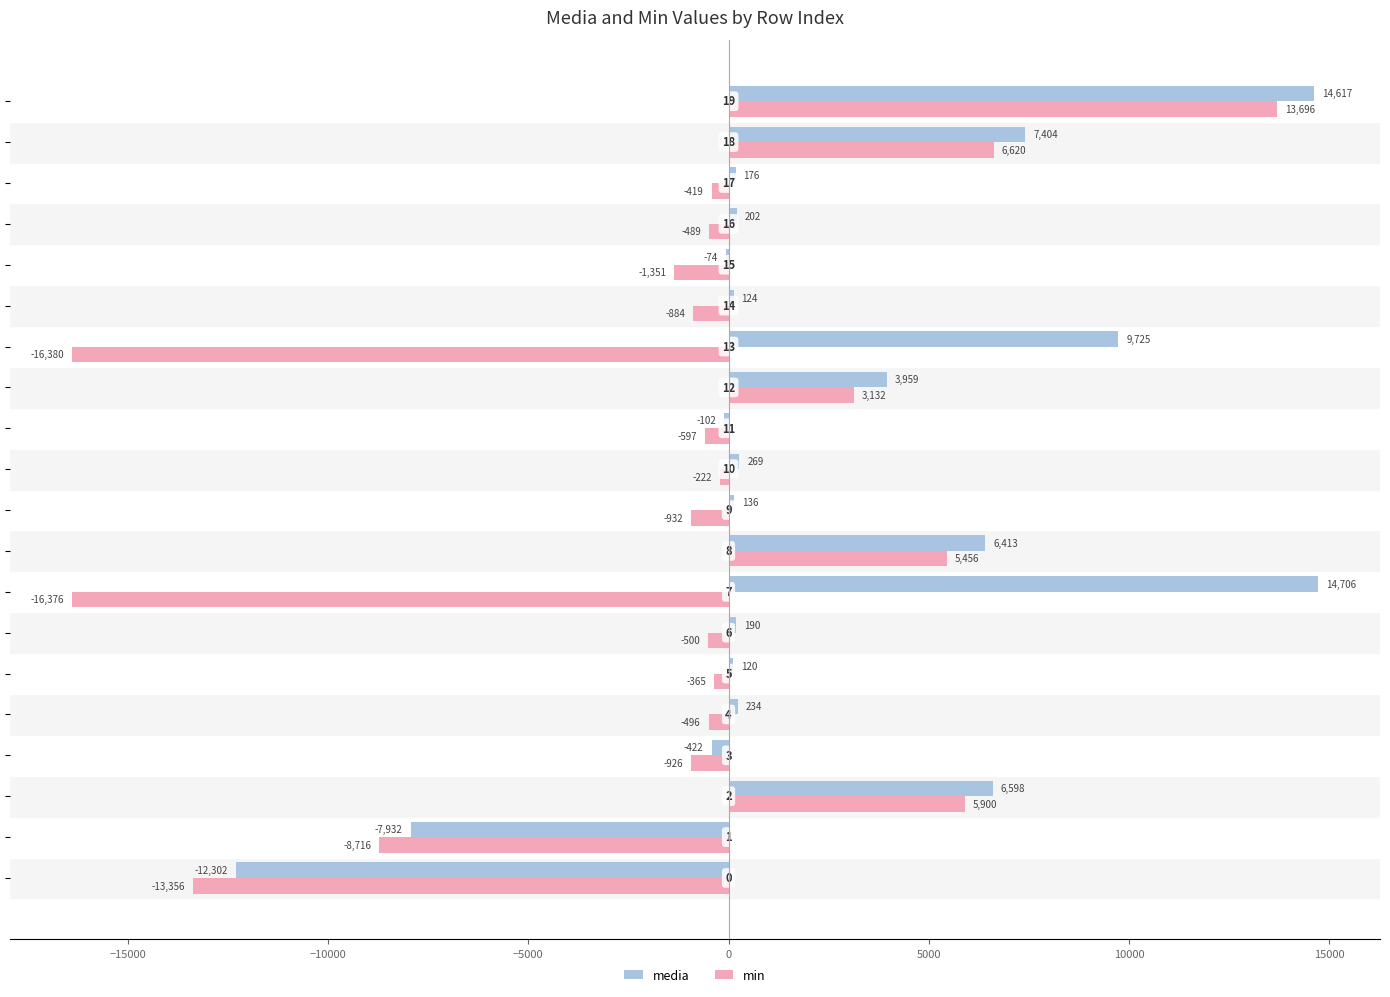

How many values in min are above zero?

5